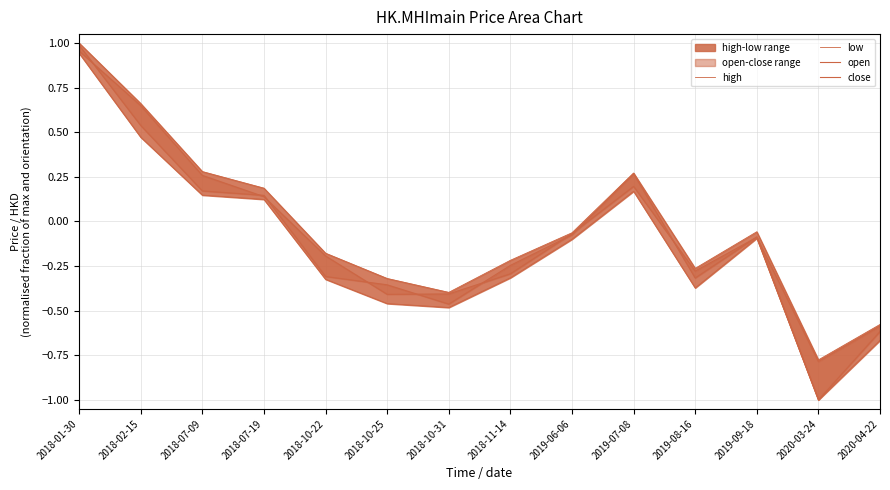

What is the difference between the close values at 2018-07-19 and 2019-06-06?

0.2